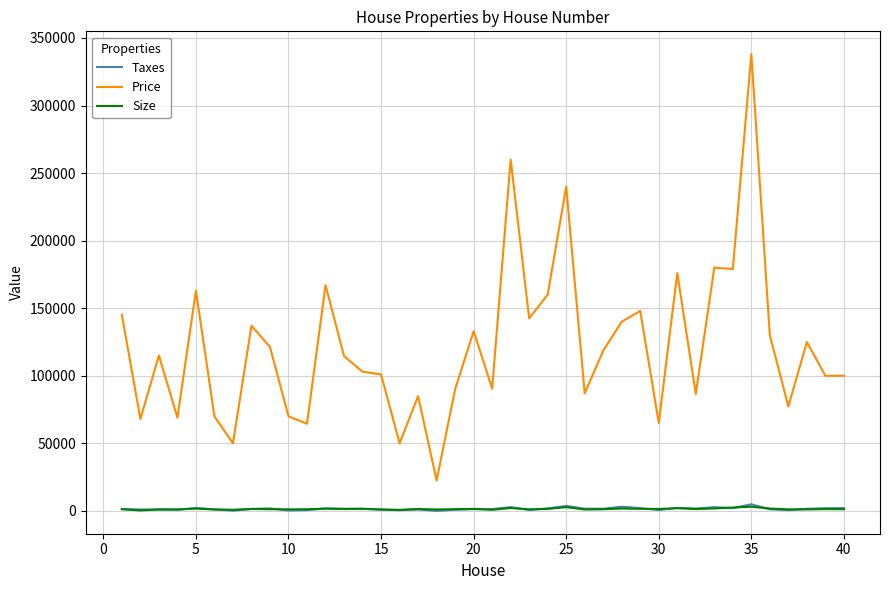

True or false: Size has more than 0 points higher than both neighbors.

True